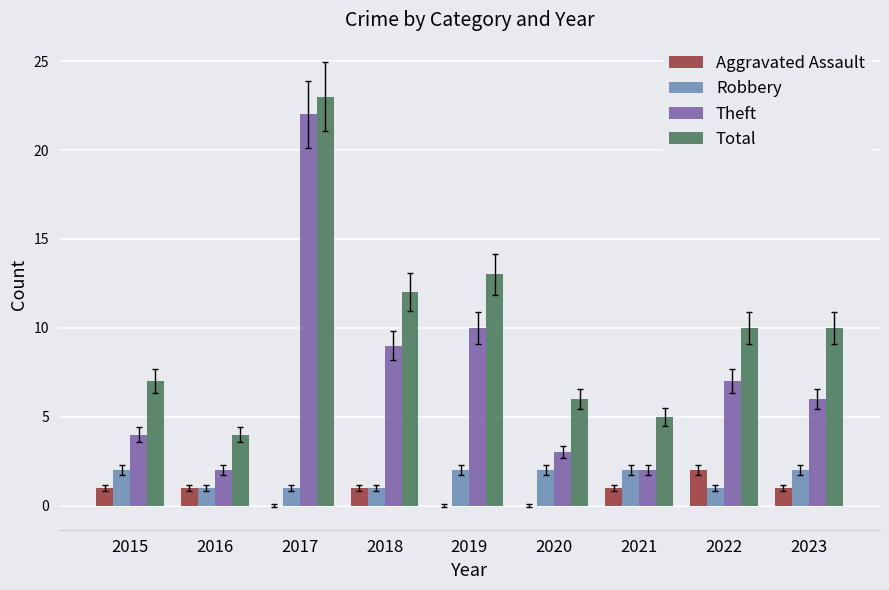

What is the total value across all series at 2021?

10